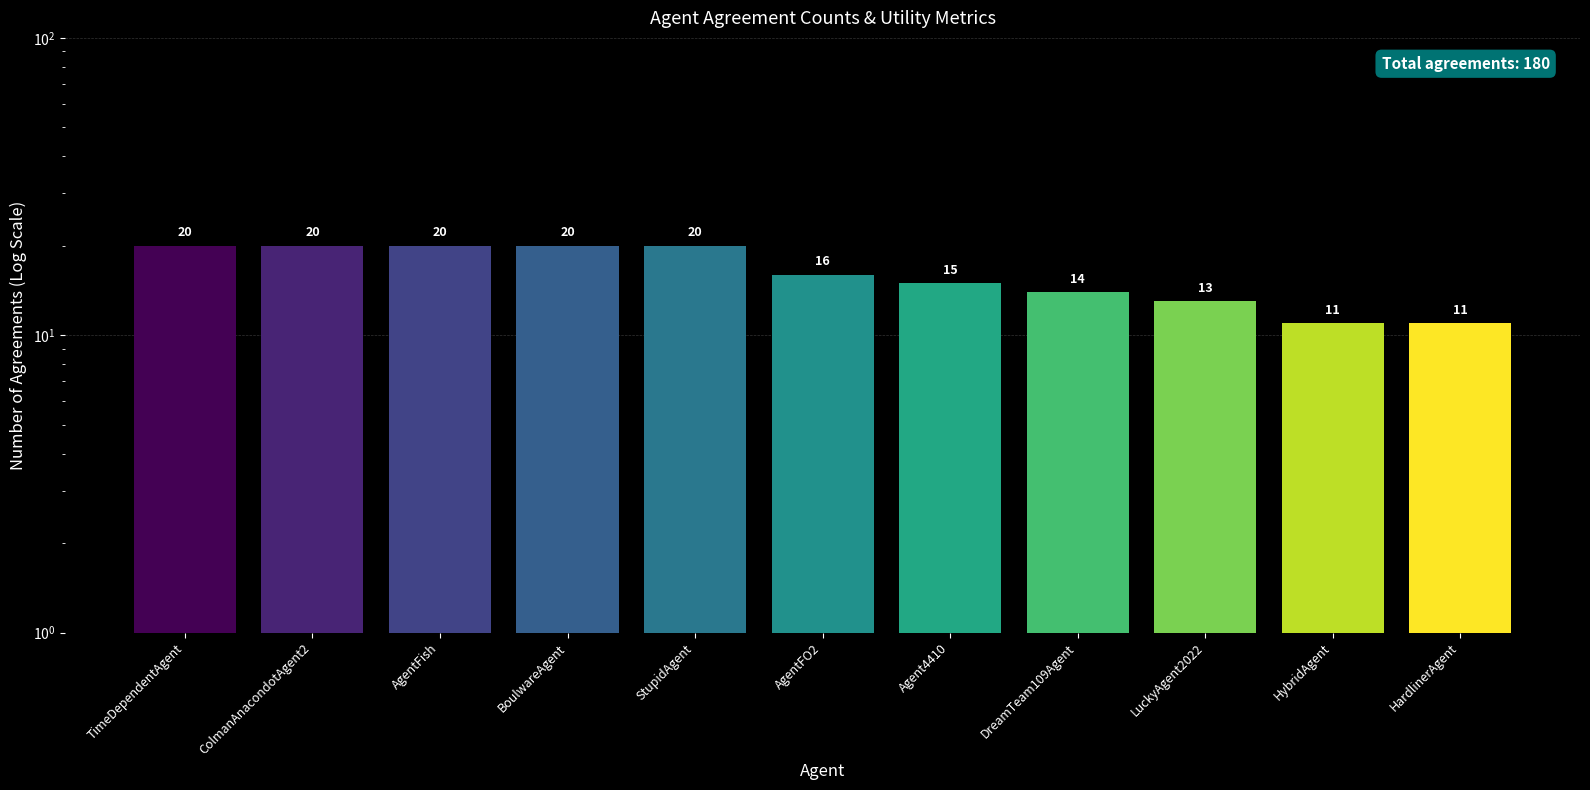

What is the label of the 5th bar from the right?

Agent4410